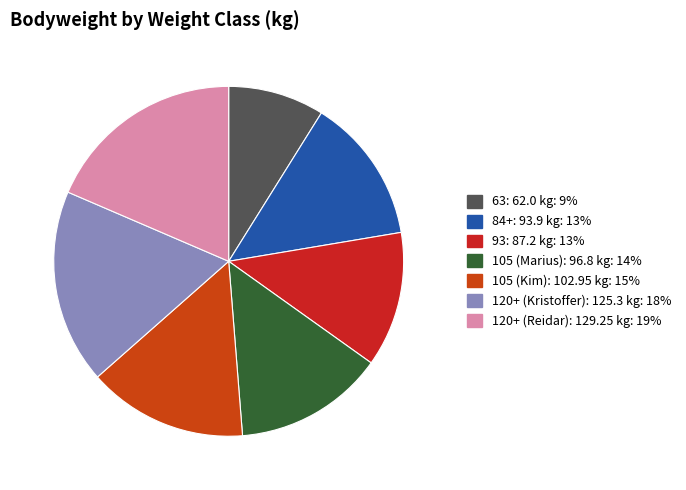

How many segments does this pie chart have?

7